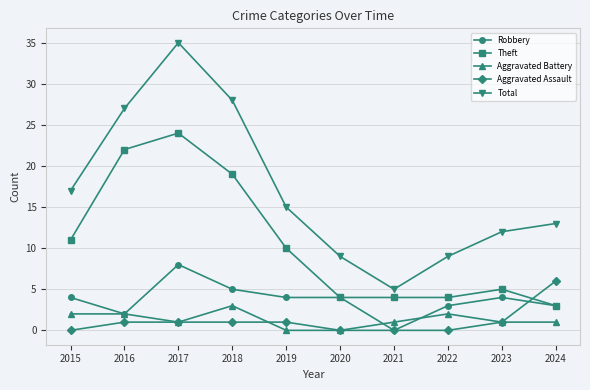

True or false: Robbery and Total cross at least once.

False